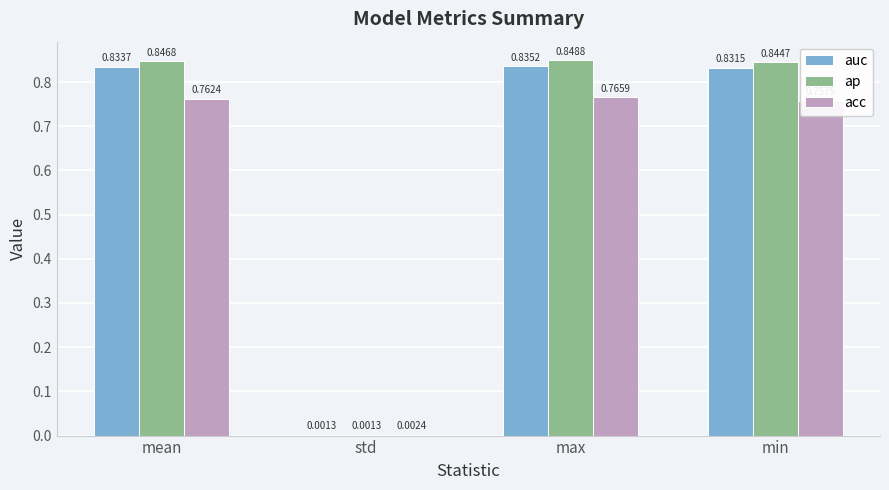

At which category is the sum across all series the highest?

max